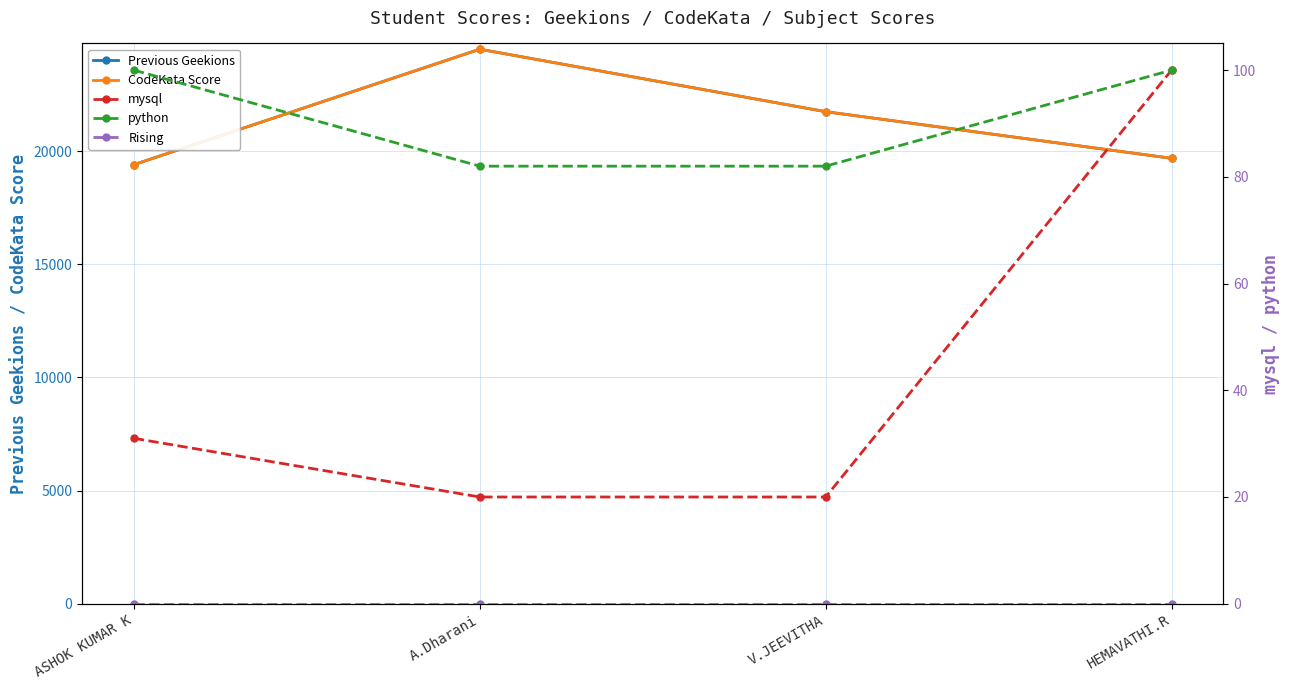

True or false: Previous Geekions and mysql intersect in this chart.

False